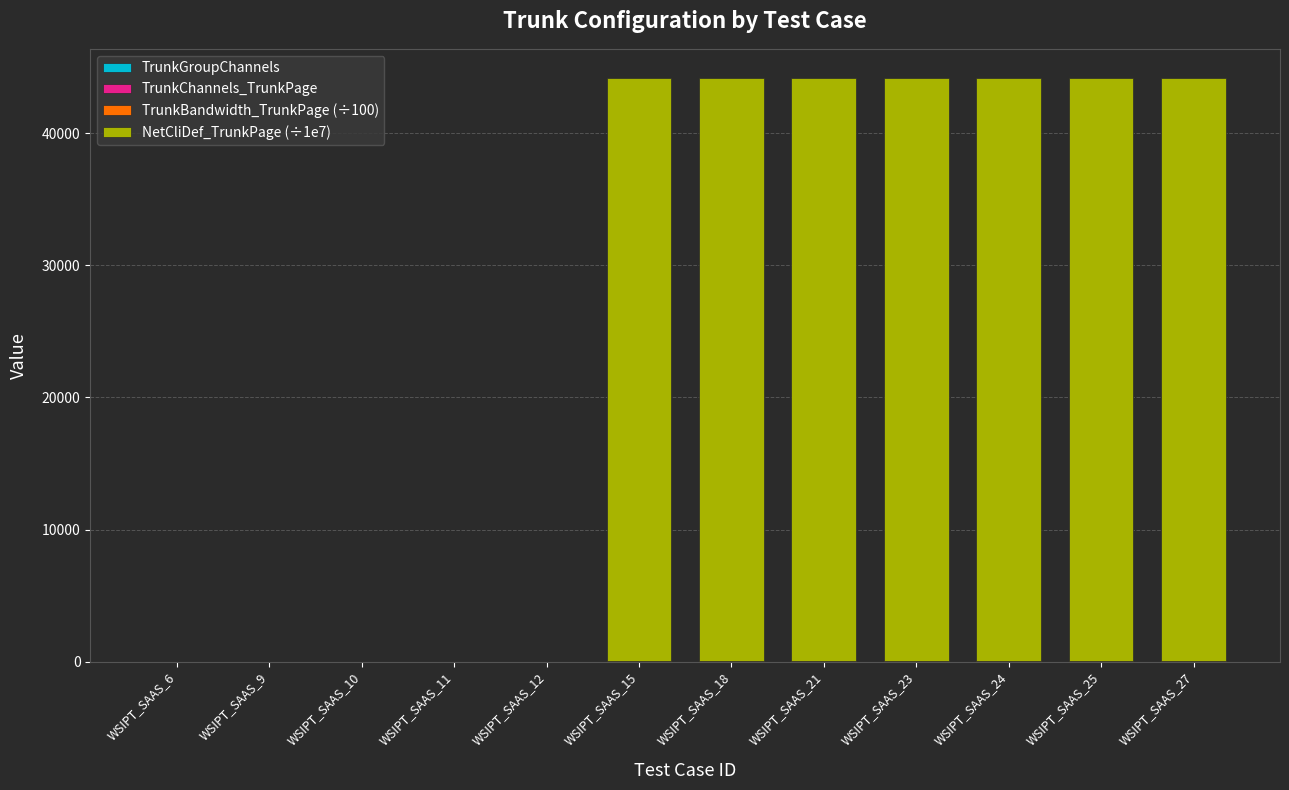

What is the sum of all TrunkGroupChannels values?

96.0